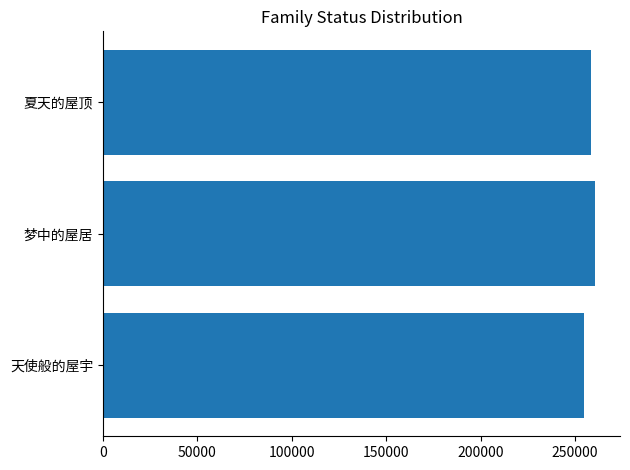

The chart shows a value of 164072 at 梦中的屋居. True or false?

False